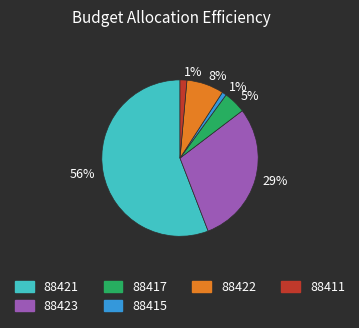

Which has a higher value, 88411 or 88422?

88422